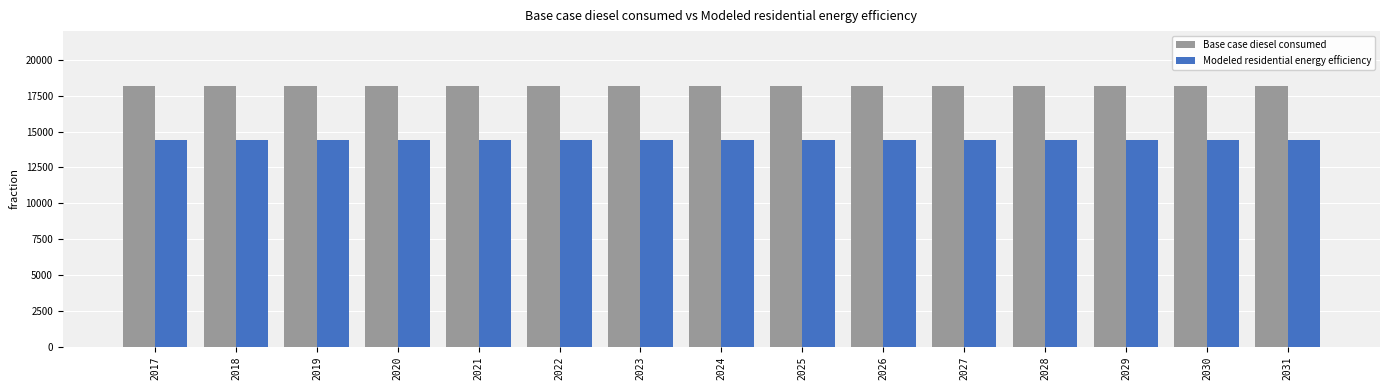

What is the maximum value for Base case diesel consumed?

18192.9